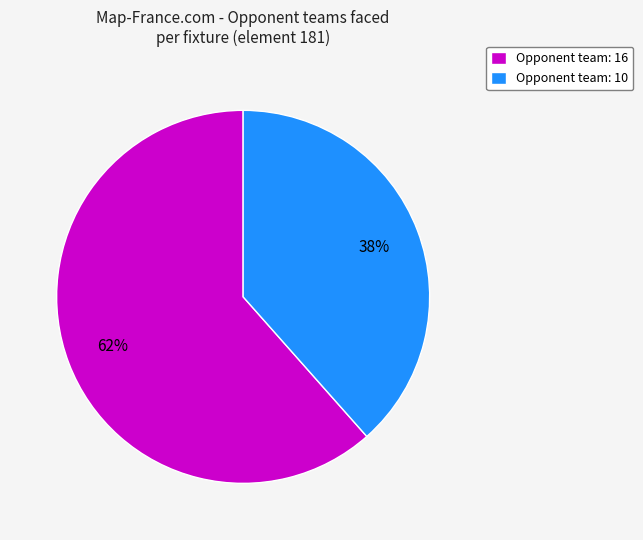

Is the sum of Opponent team: 16 and Opponent team: 10 greater than half?

Yes